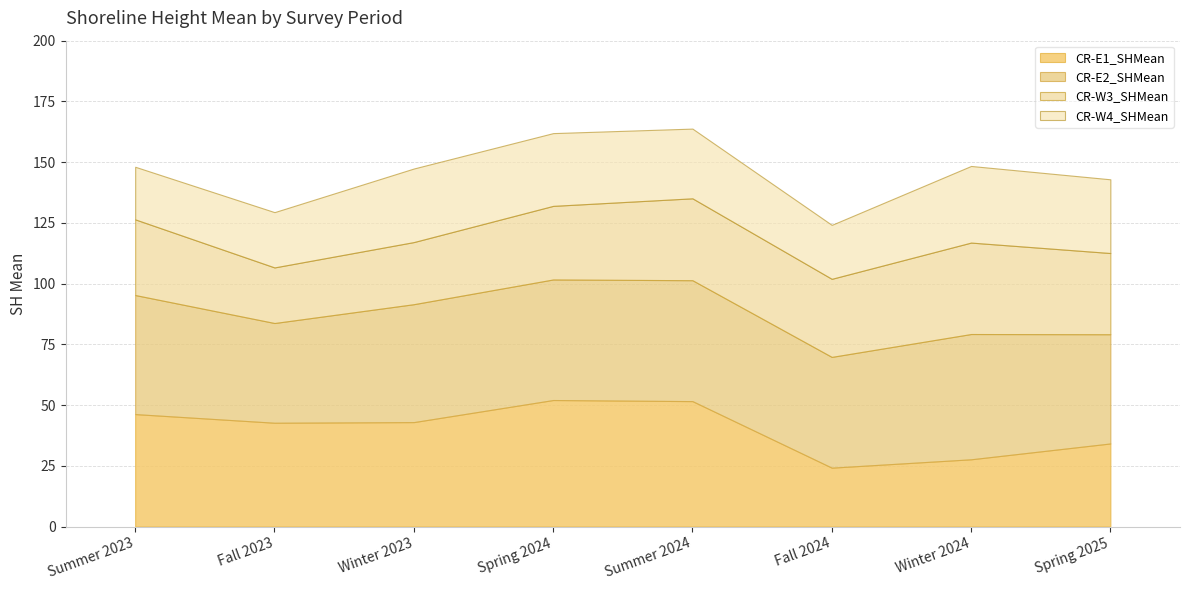

What position from the left is Fall 2024?

6